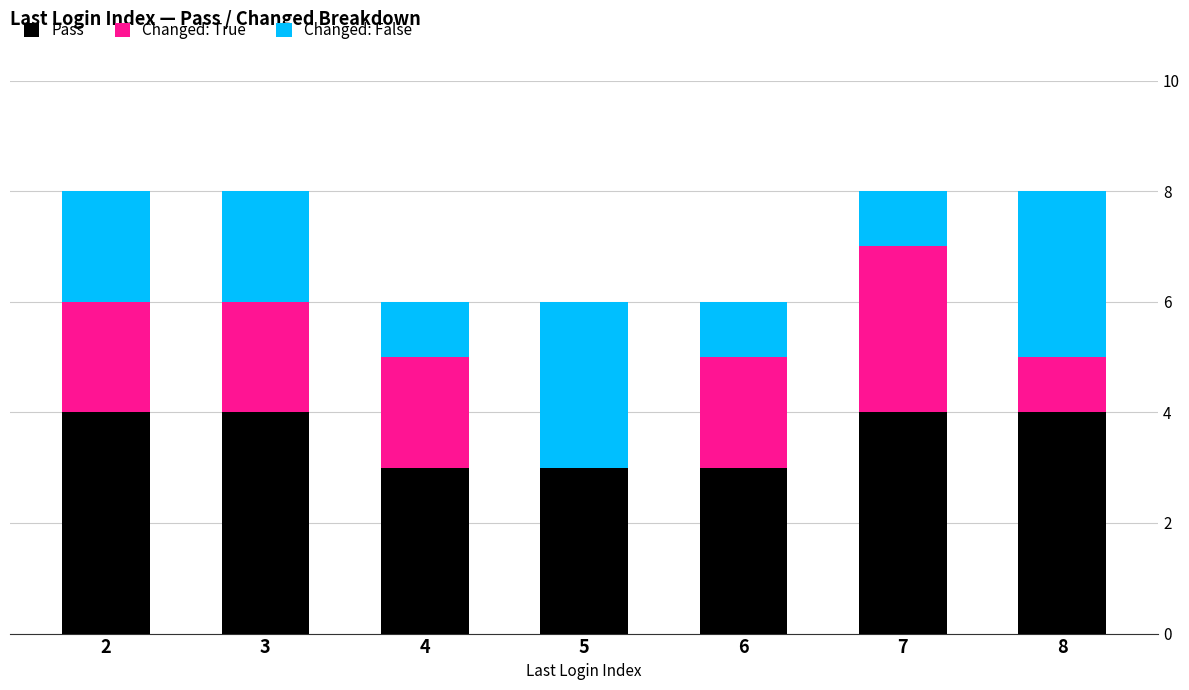

What is the sum of all Pass values?

25